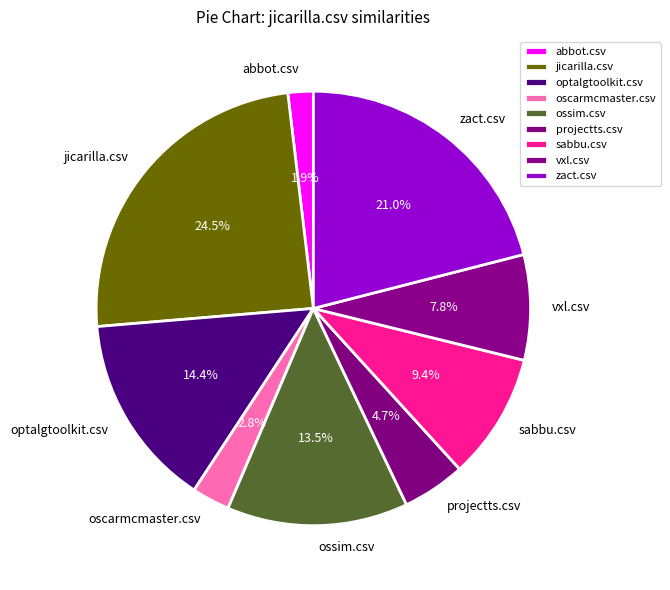

To the nearest percent, what is the difference between the ossim.csv and jicarilla.csv slice percentages?

11%